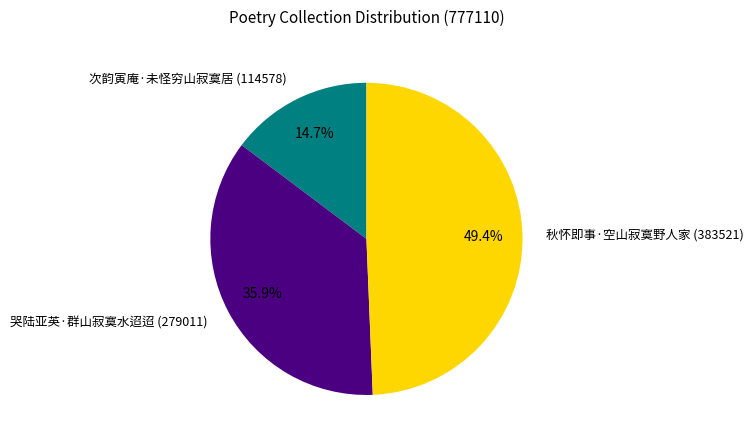

Is there a majority slice in this chart?

No